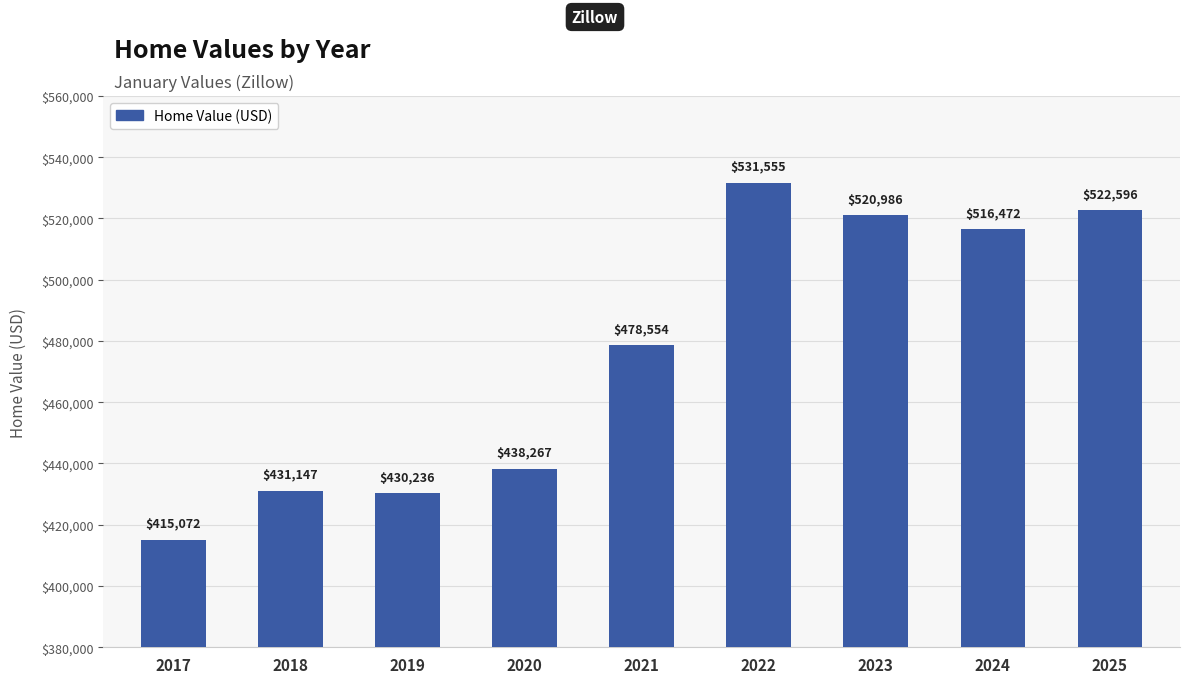

Rank the categories by value from highest to lowest.

2022, 2025, 2023, 2024, 2021, 2020, 2018, 2019, 2017